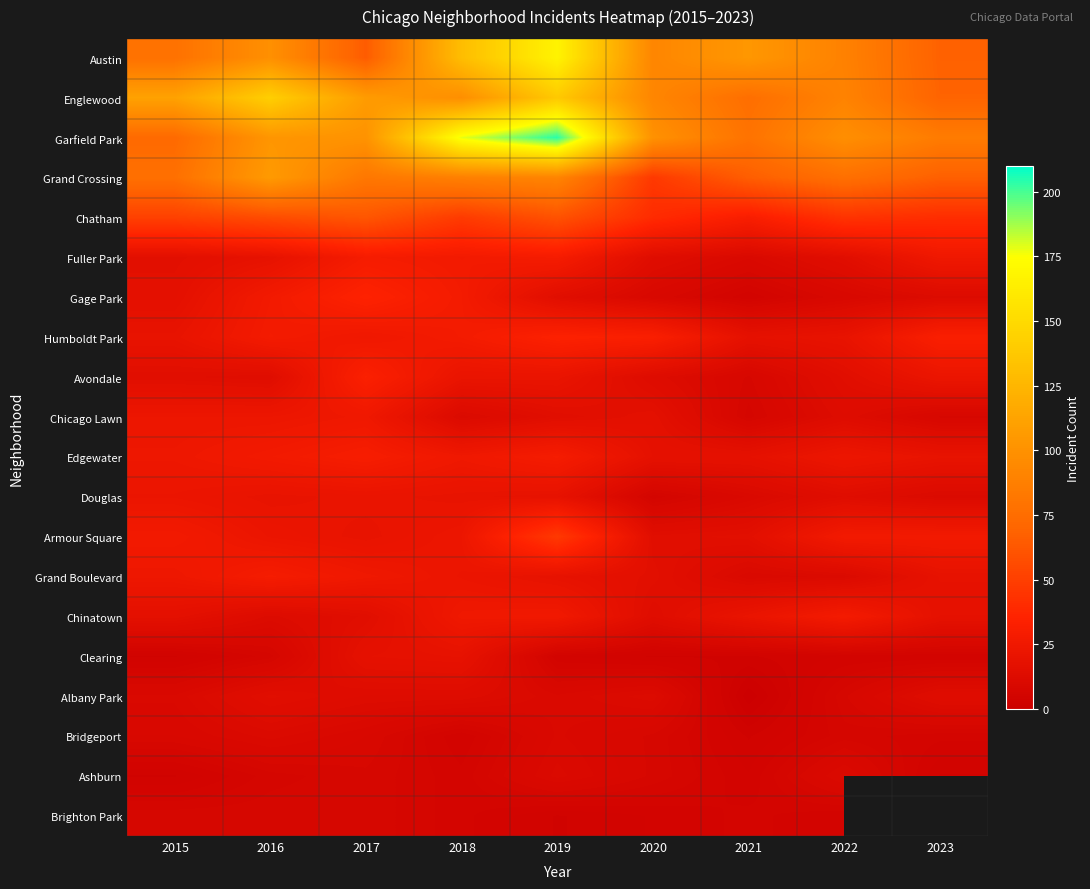

The Austin series shows 135.2 at 2020. True or false?

False